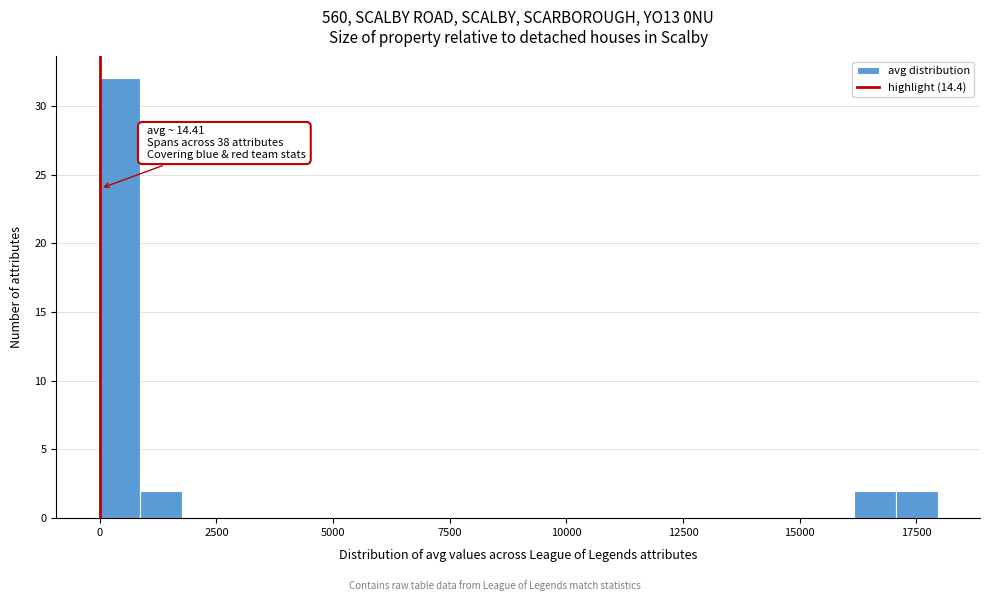

Read against the x-axis, roughly where is the centre of the tallest bar?

500